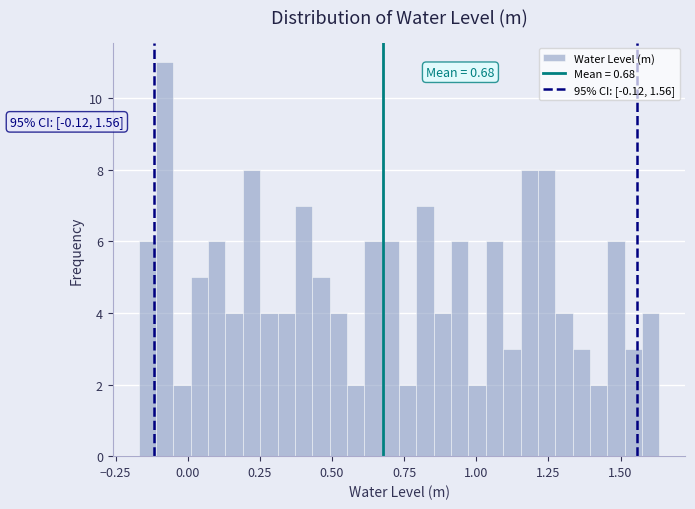

Read against the x-axis, roughly where is the centre of the tallest bar?

-0.10